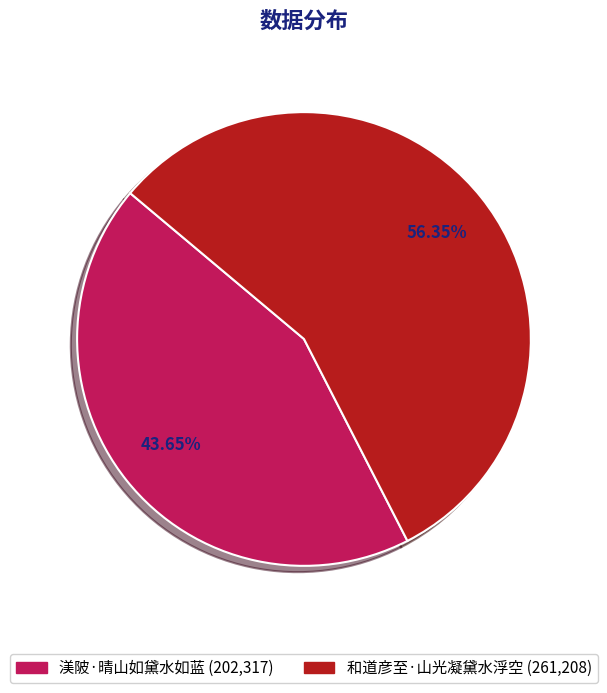

To the nearest percent, what percentage of the pie is 渼陂·晴山如黛水如蓝?

44%